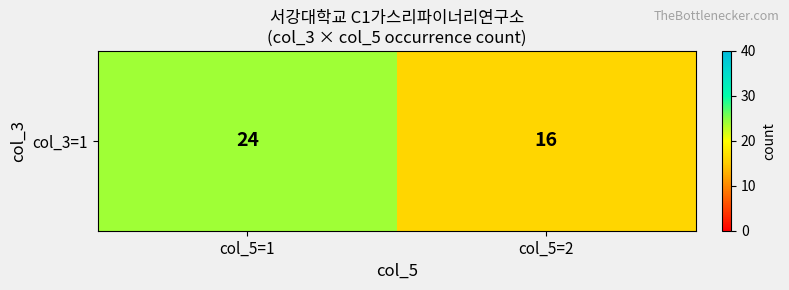

What is the smallest value displayed?

16